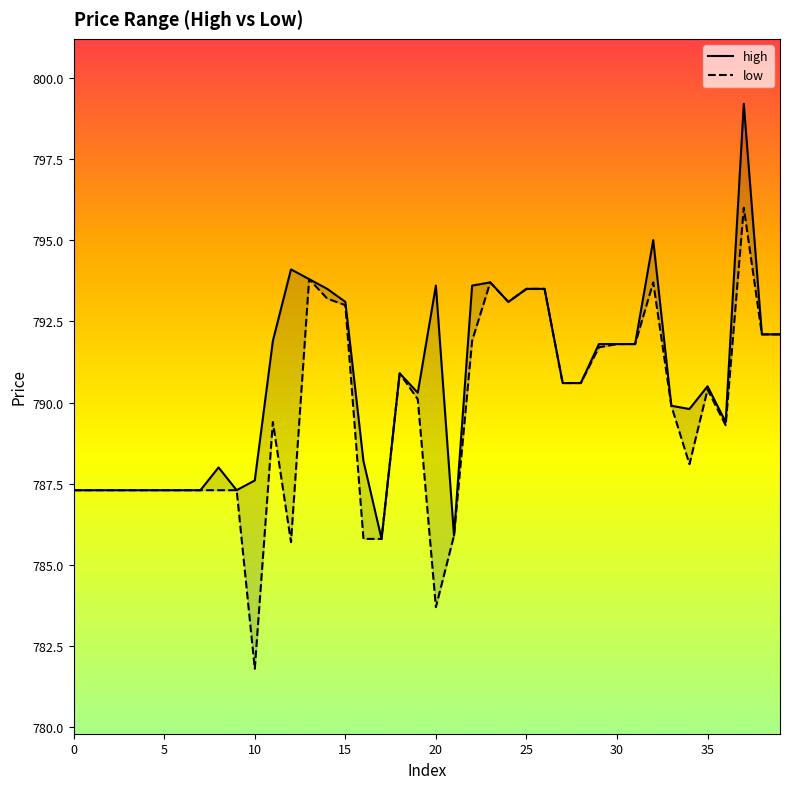

What is the value of the high point at the 2nd from the left?

787.3